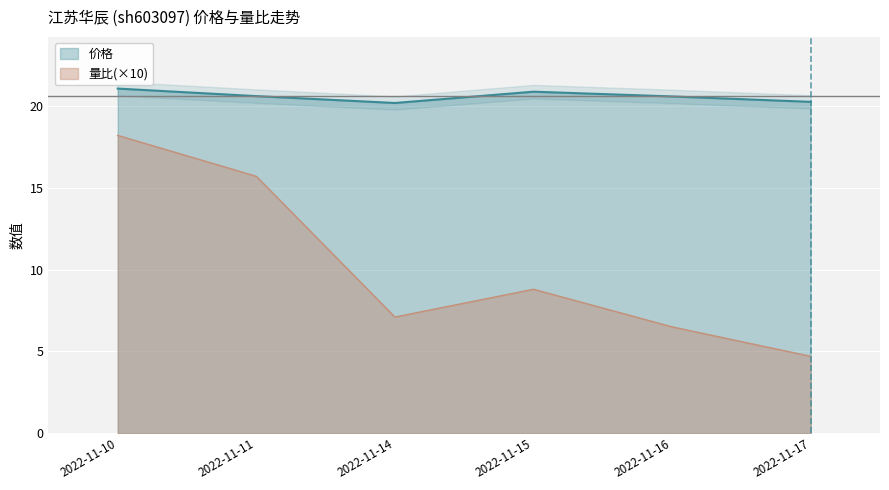

Which category has the highest value in the 价格 series?

2022-11-10